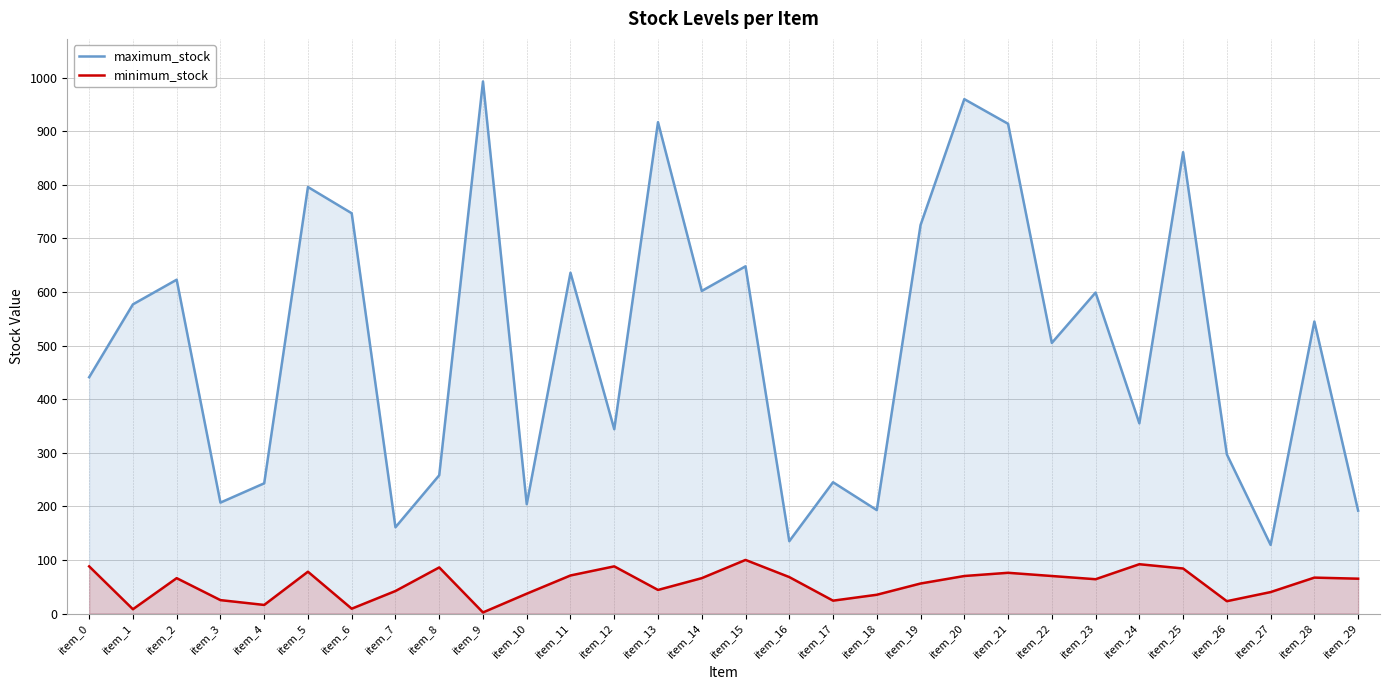

Between item_11 and item_14, which series saw the biggest shift?

maximum_stock